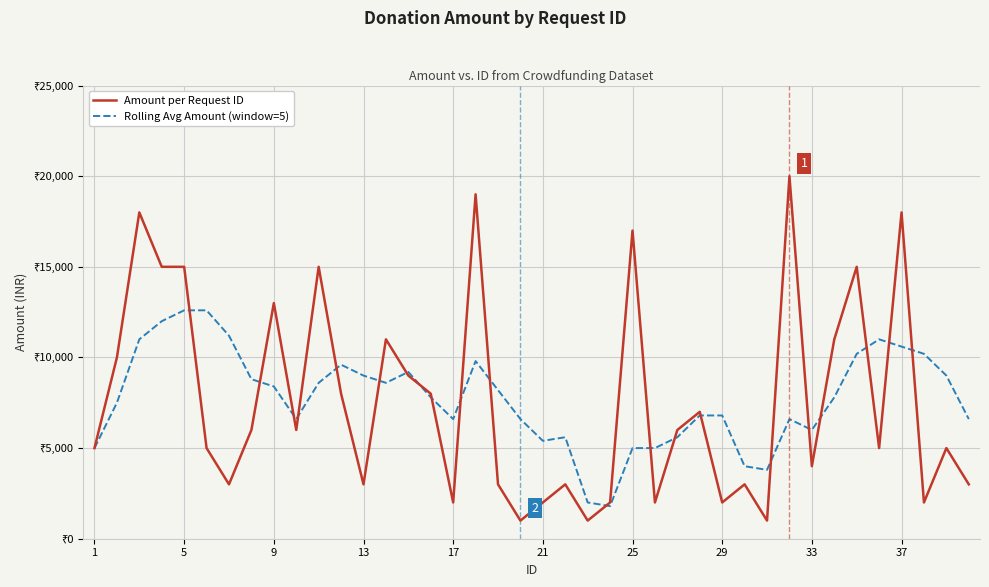

In Rolling Avg Amount (window=5), how many points are higher than both neighbors (excluding endpoints)?

6